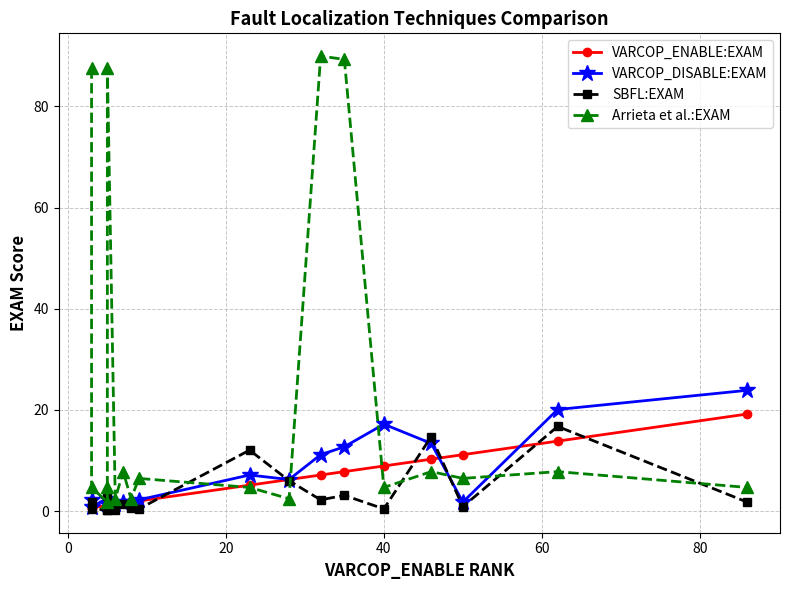

True or false: SBFL:EXAM has more than 0 interior local peaks.

True